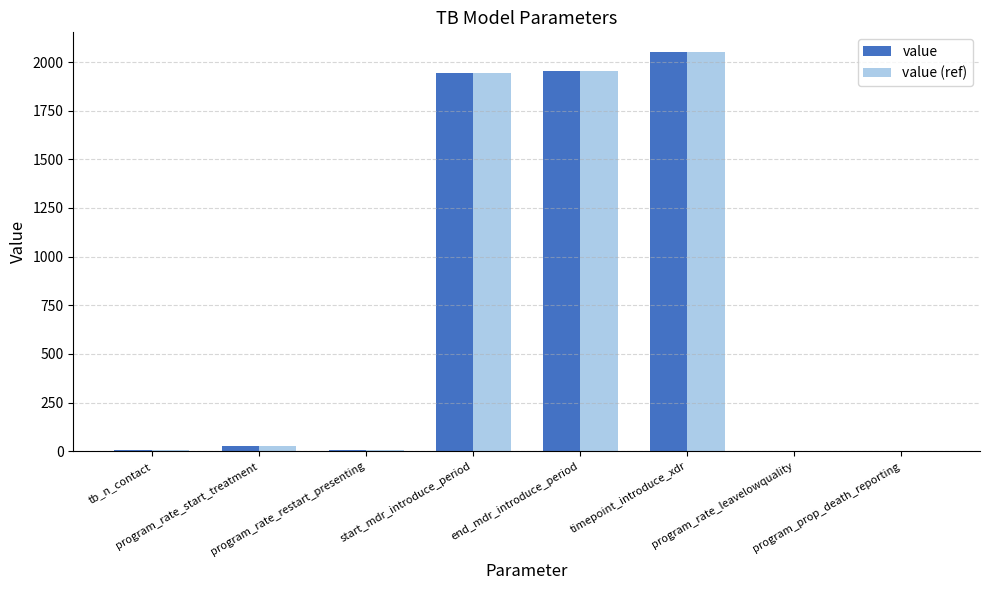

What is the sum of all value values?

5989.0